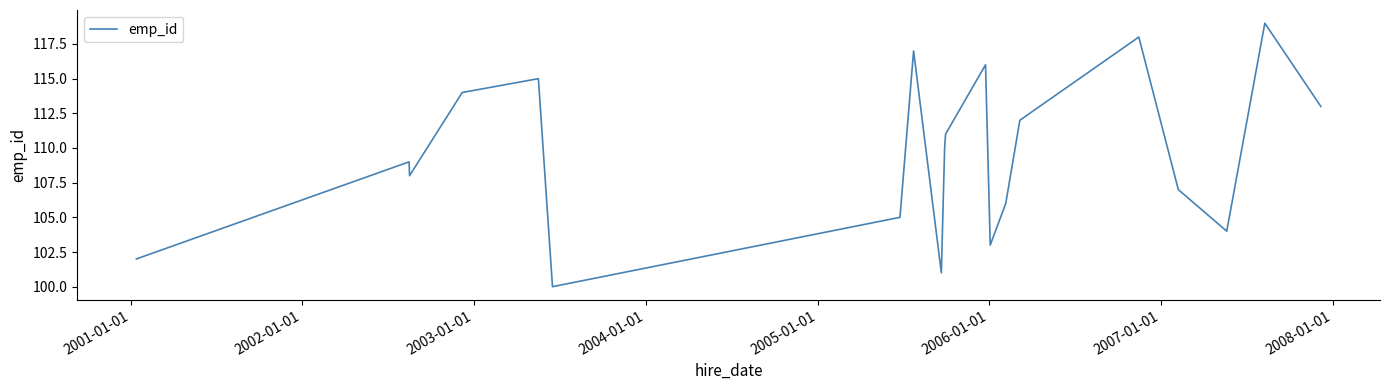

What is the minimum value shown in the chart?

100